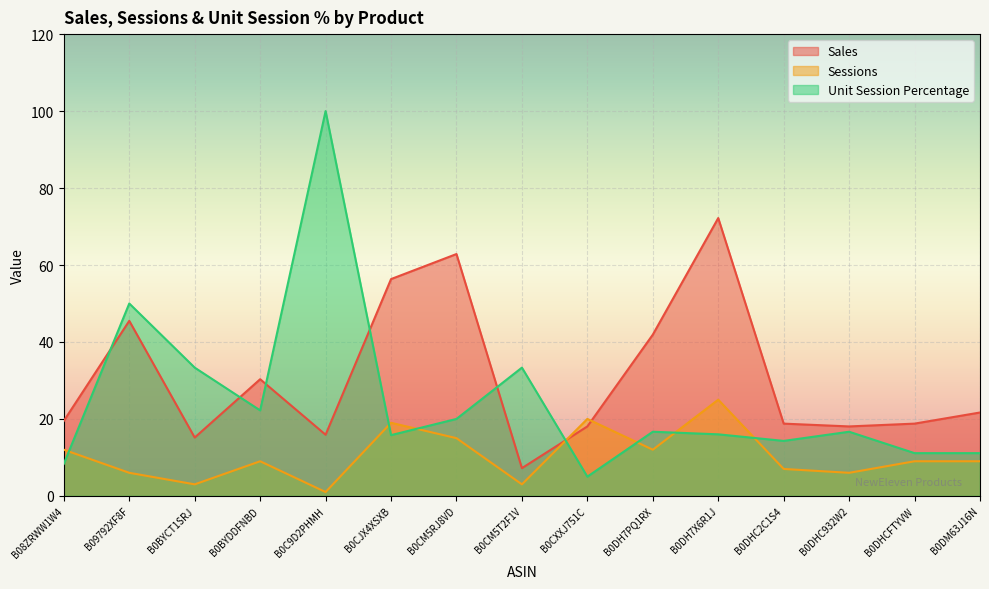

What are all the series names shown in the legend?

Sales, Sessions, Unit Session Percentage